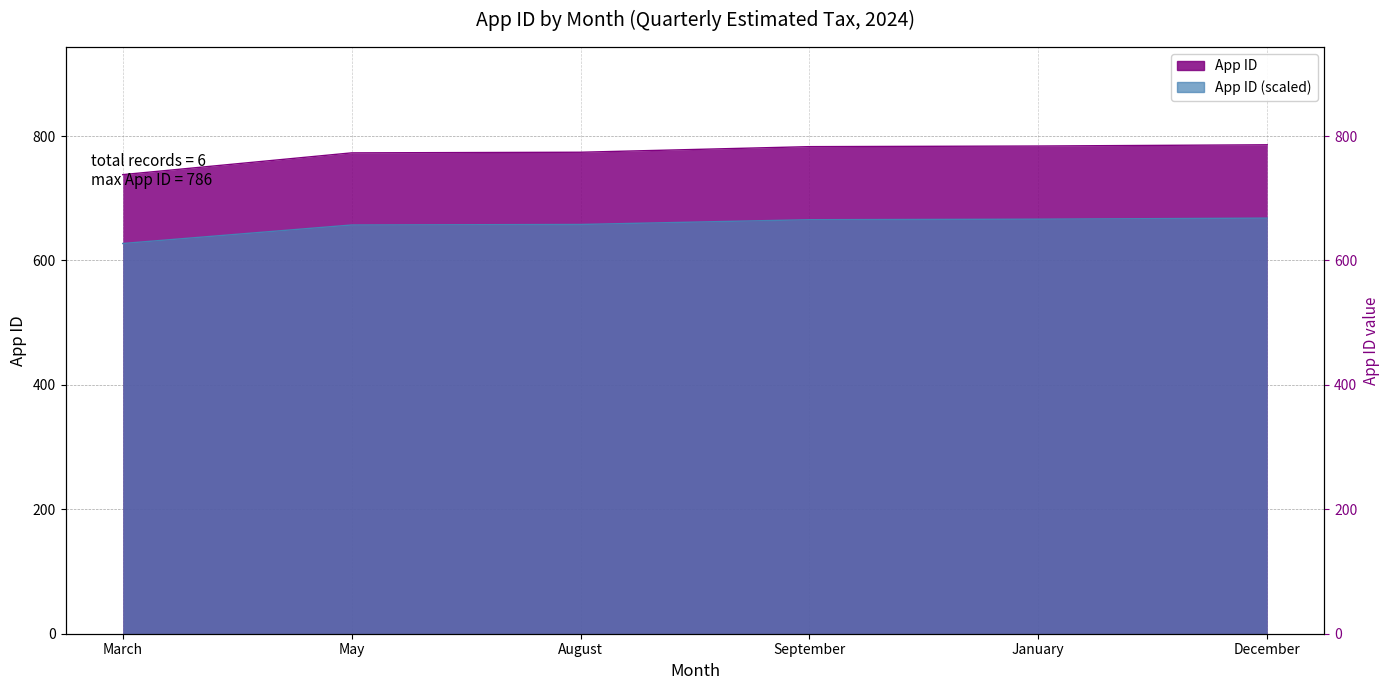

At which label is the value closest to 762?

May